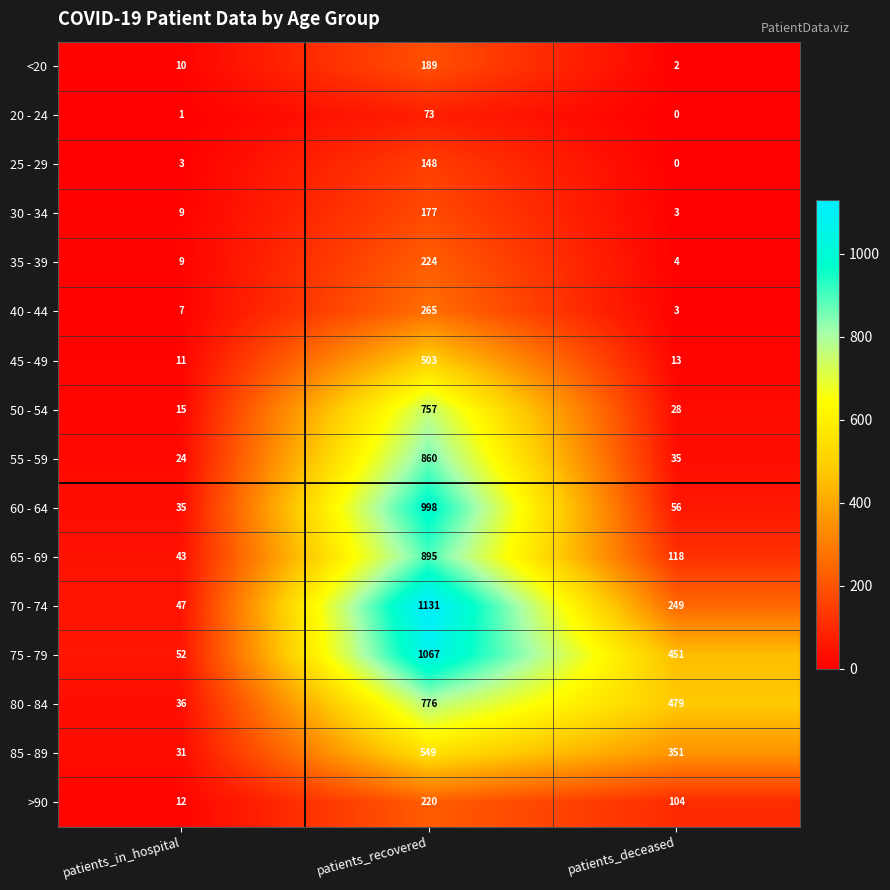

At which category is the sum across all series the highest?

patients_recovered